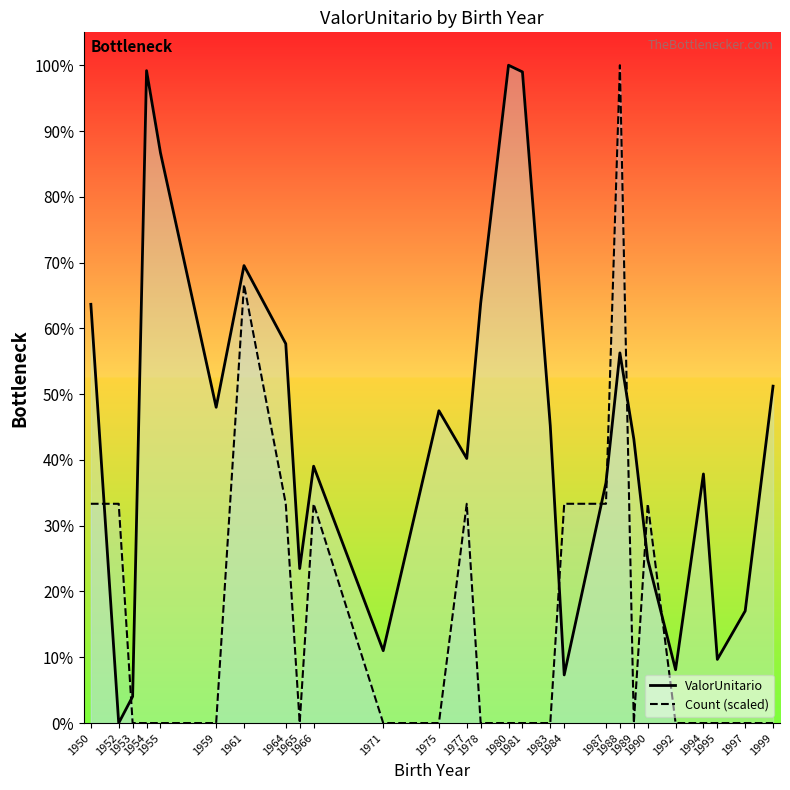

What is the approximate value of ValorUnitario at 1990?

24.9